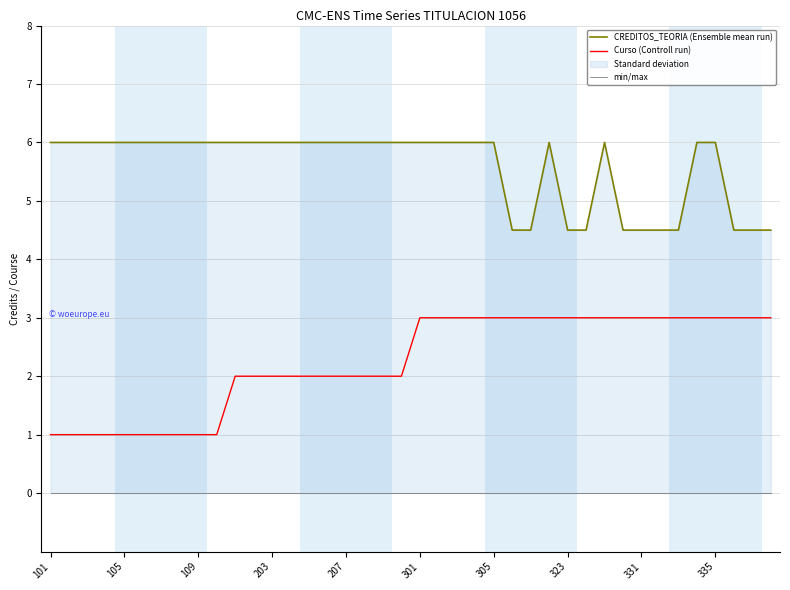

Is it true that CREDITOS_TEORIA (Ensemble mean run) equals 6.0 at 18?

True